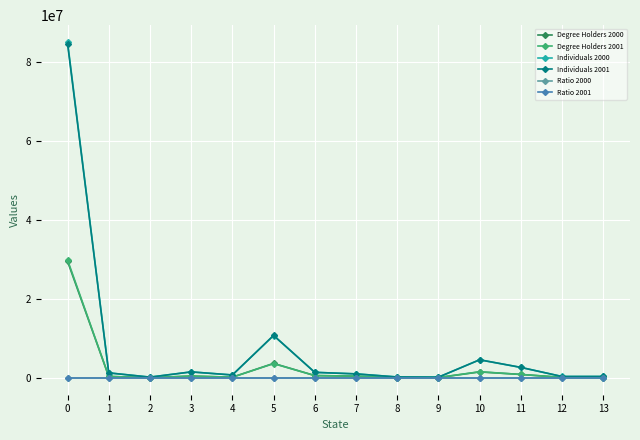

What is the value of the Ratio 2001 point at the 14th from the left?

28.3